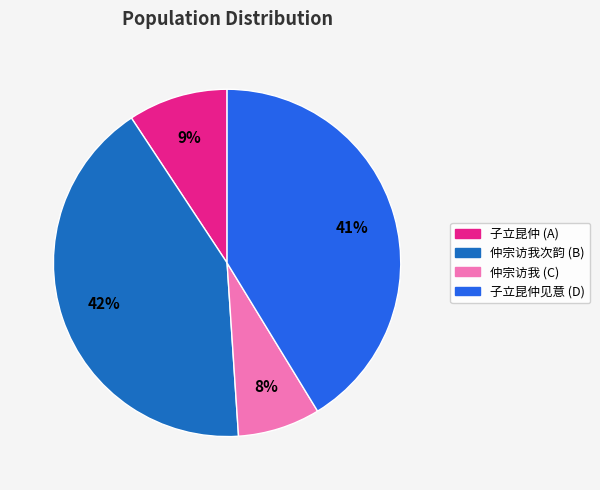

How many slices are in this pie chart?

4